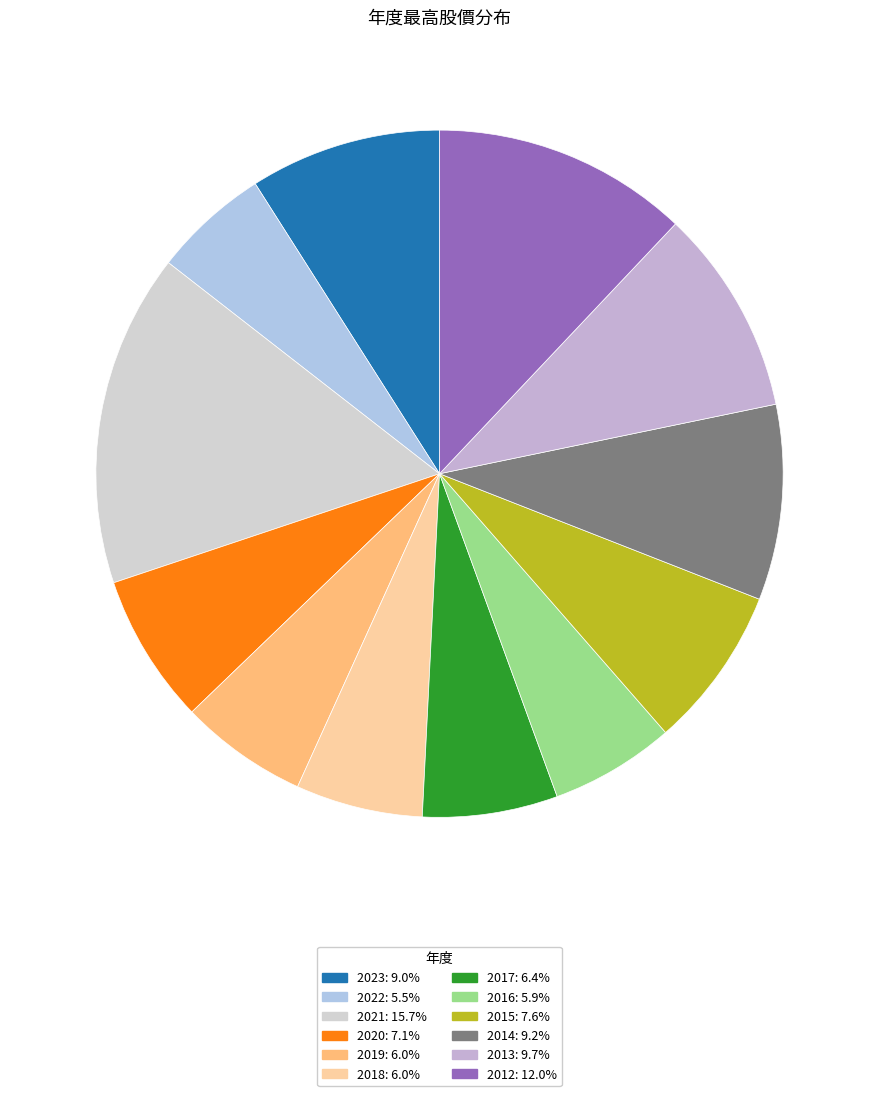

Which has a higher value, 2015 or 2014?

2014